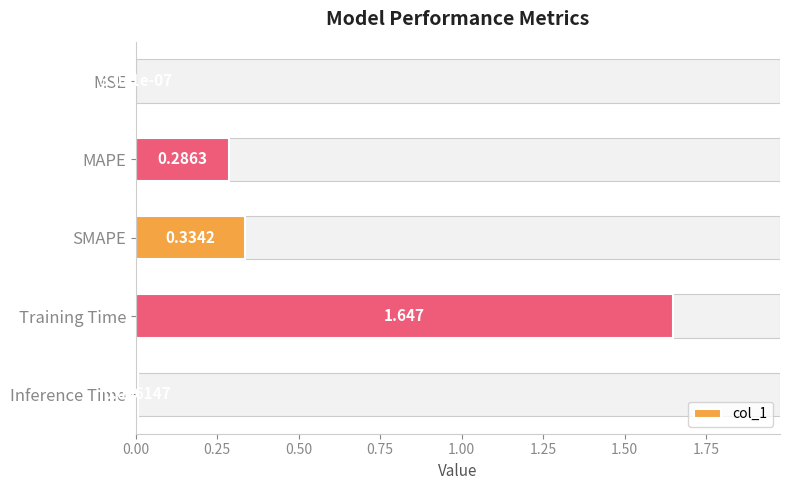

Between Training Time and MAPE, which is larger?

Training Time